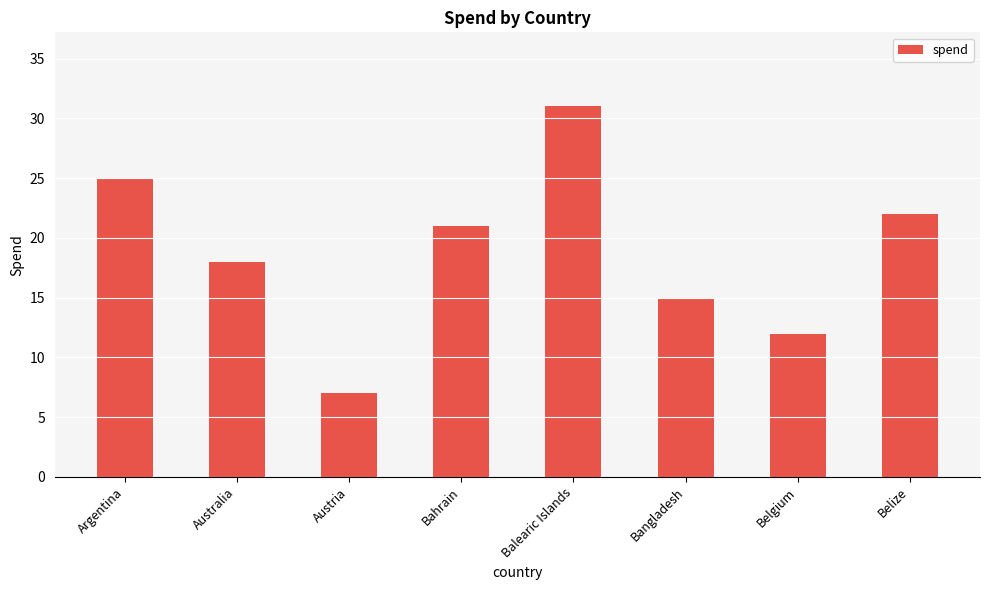

What is the greatest value displayed?

31